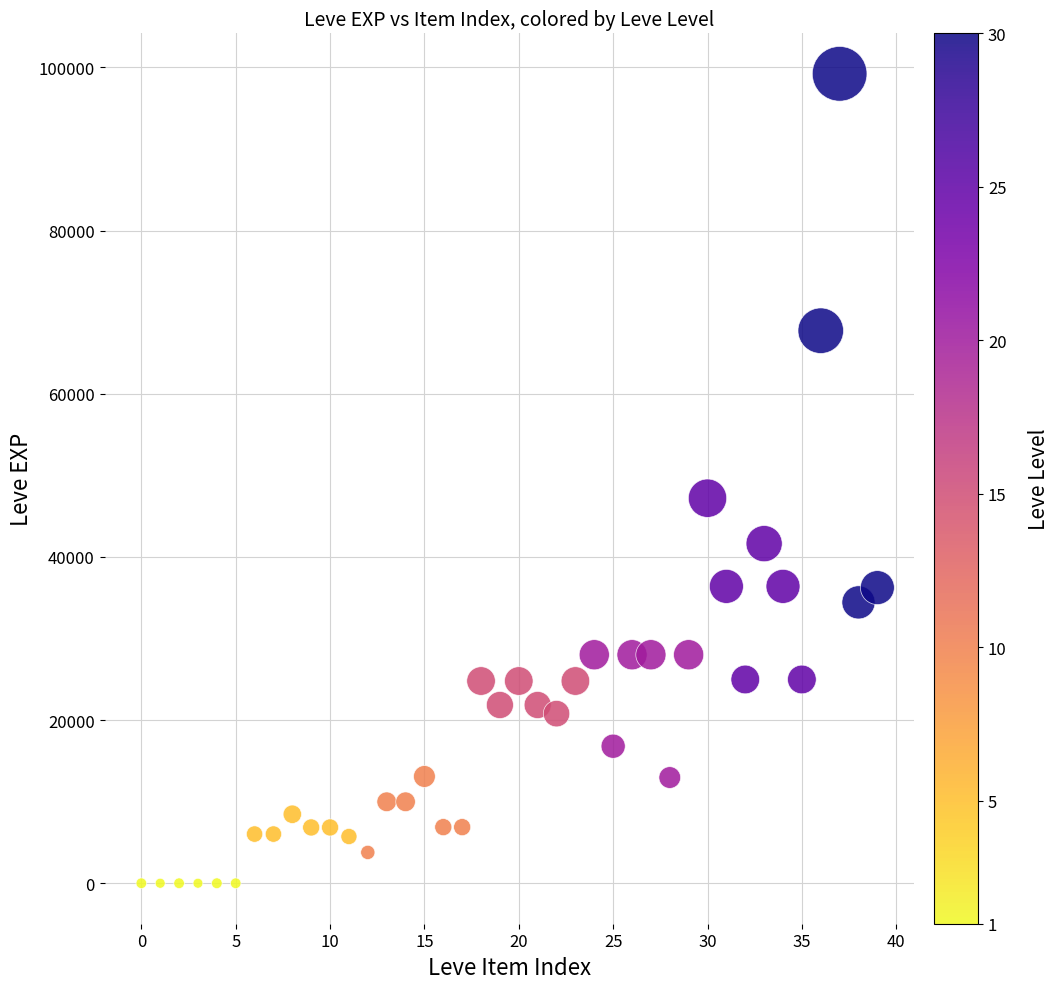

What Y value in the scatter plot is closest to 49610?

47200